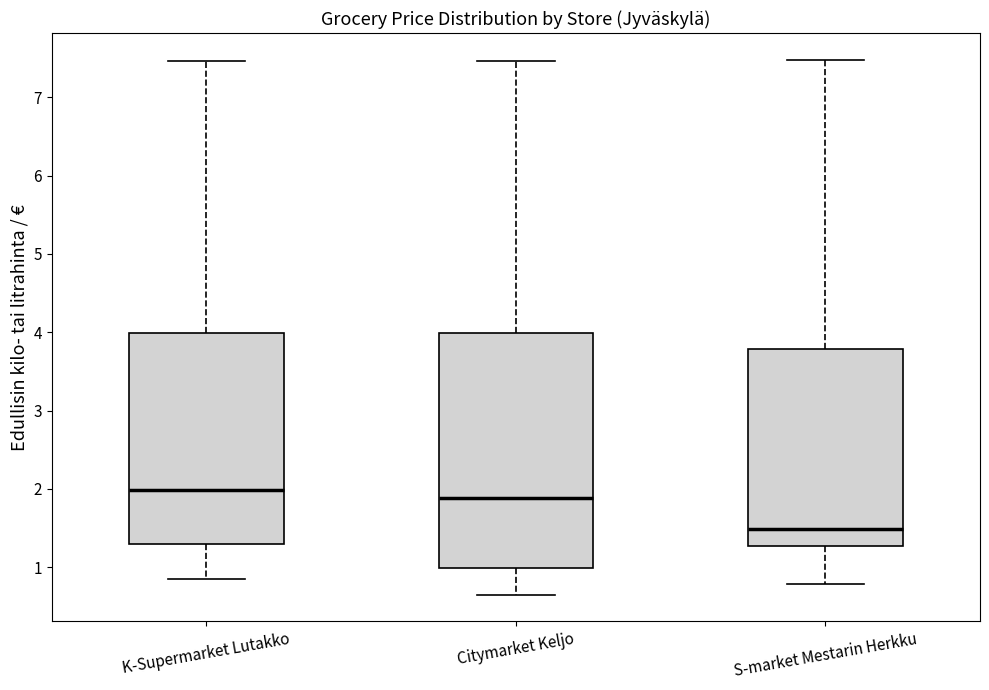

Reading left to right, read every box against the y-axis: the position of its median line, the range the box covers, and the ends of its whiskers. The values are not printed on the chart, so give them approximately, as read against the axis.

K-Supermarket Lutakko: median 2.0, box 1.3 to 4.0, whiskers 0.9 to 7.5
Citymarket Keljo: median 1.9, box 1.0 to 4.0, whiskers 0.7 to 7.5
S-market Mestarin Herkku: median 1.5, box 1.3 to 3.8, whiskers 0.8 to 7.5